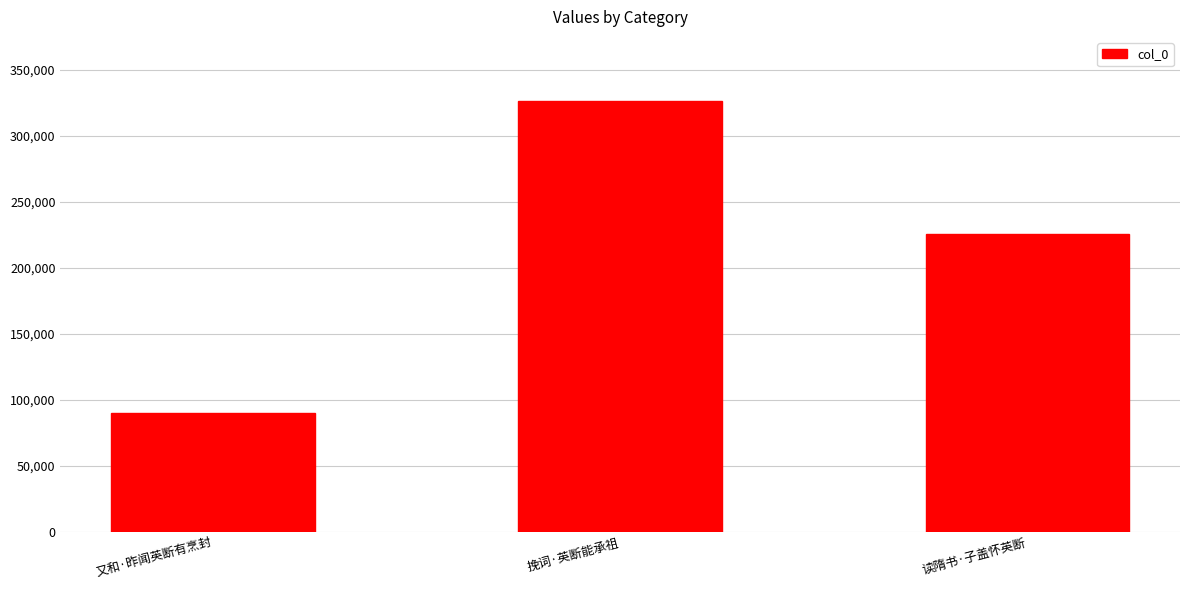

What is the approximate value at 又和·昨闻英断有烹封?

89823